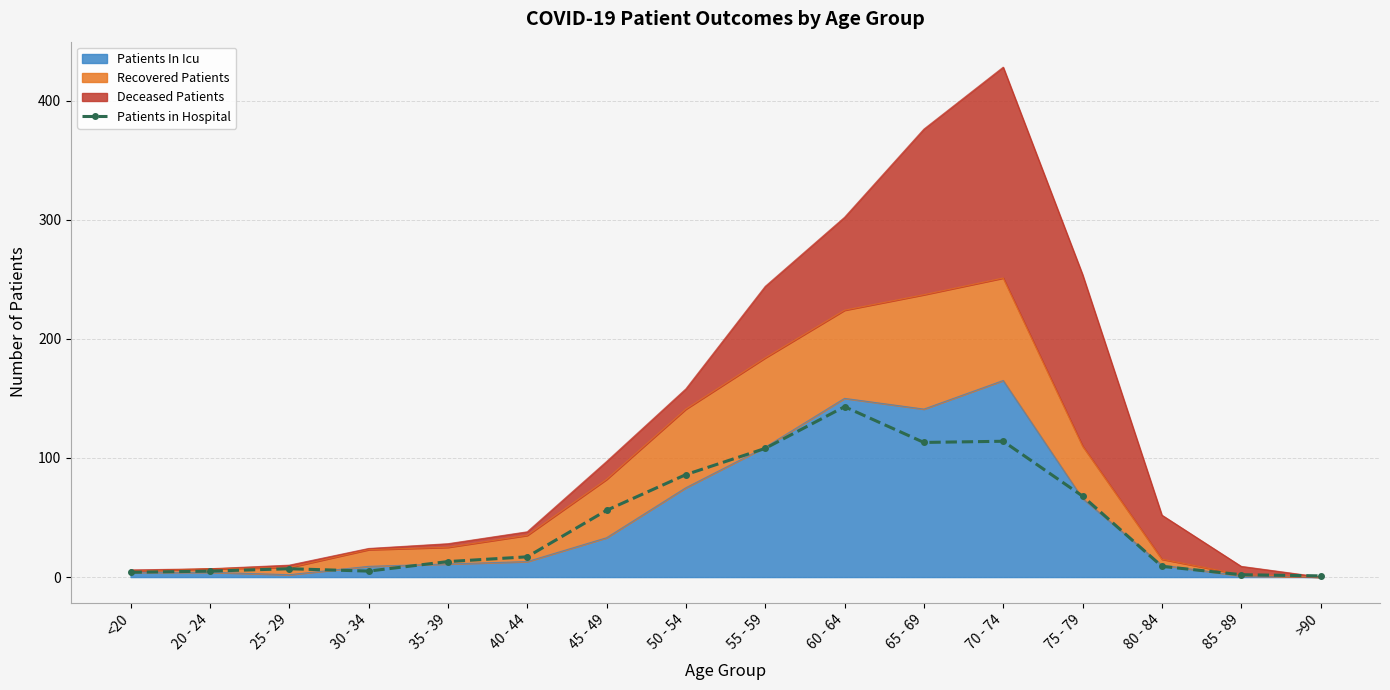

Where is the first local maximum?

25 - 29